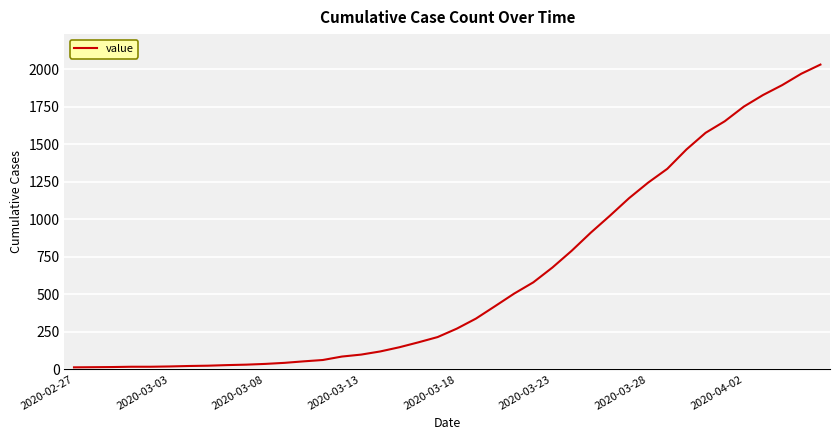

What is the greatest value displayed?

2032